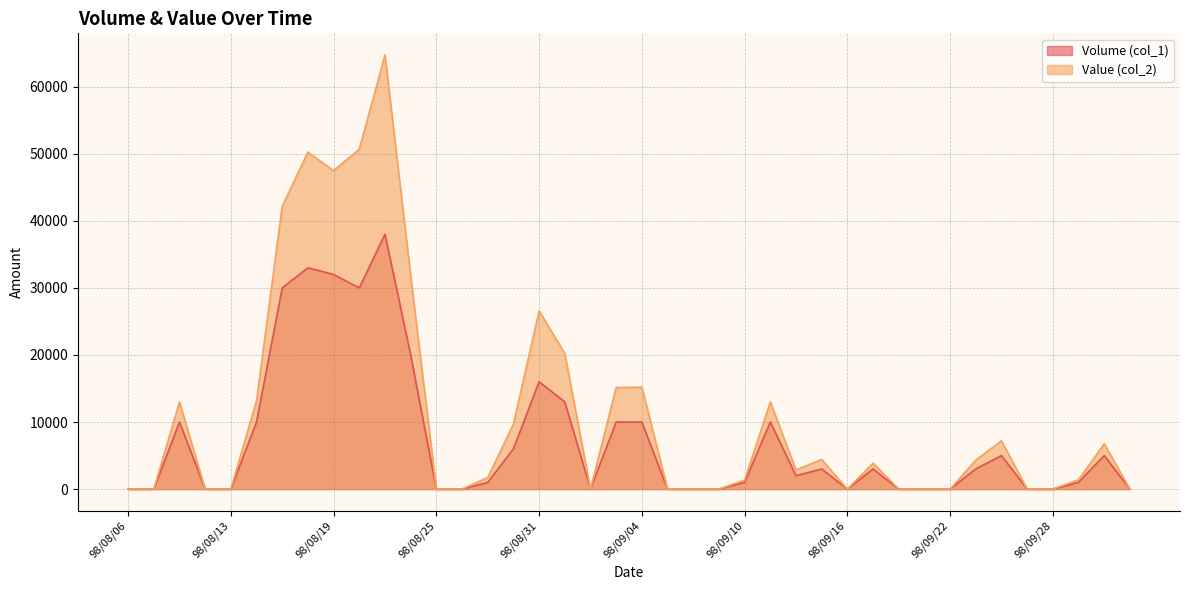

How many positive values does the Volume (col_1) series have?

23